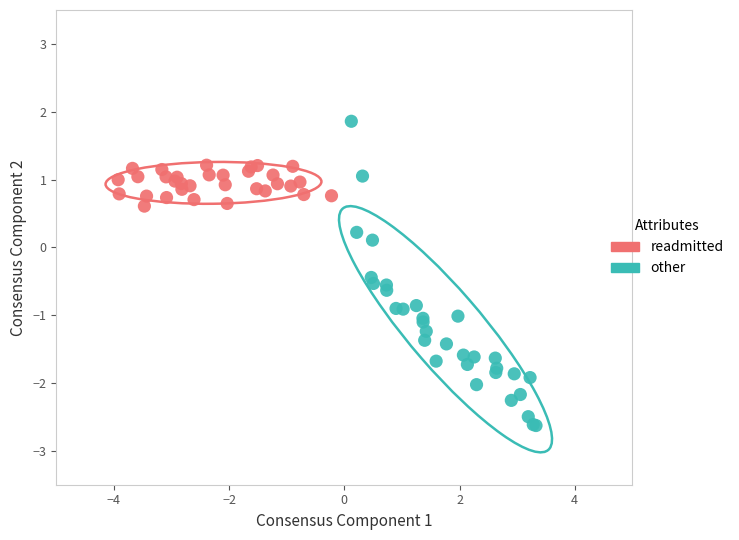

Which series contains the highest Y value?

other